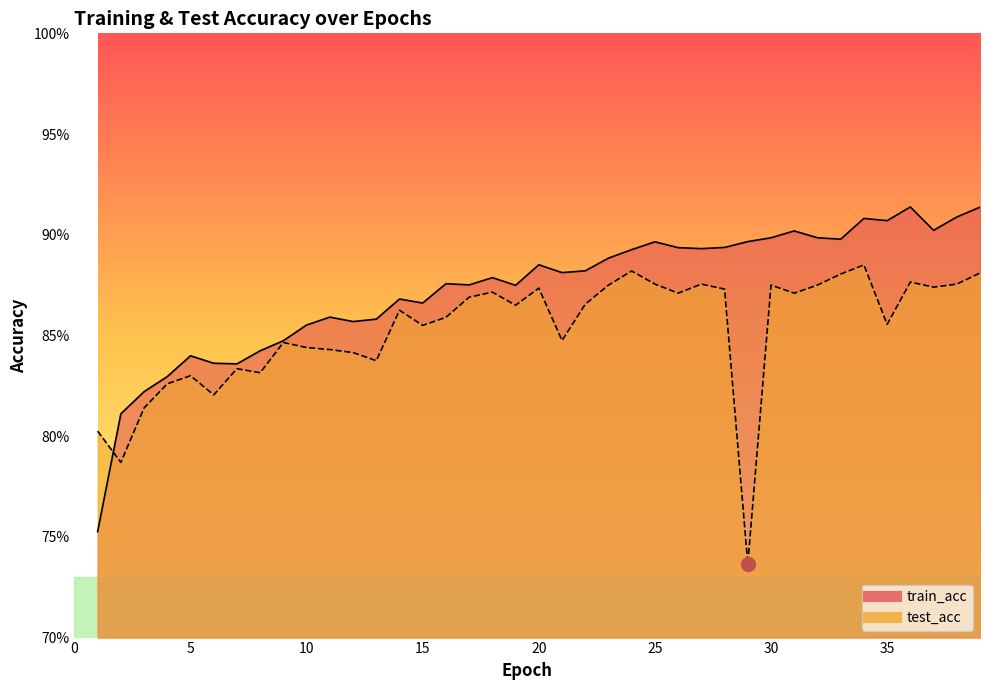

How many train_acc values are between 0 and 1?

39